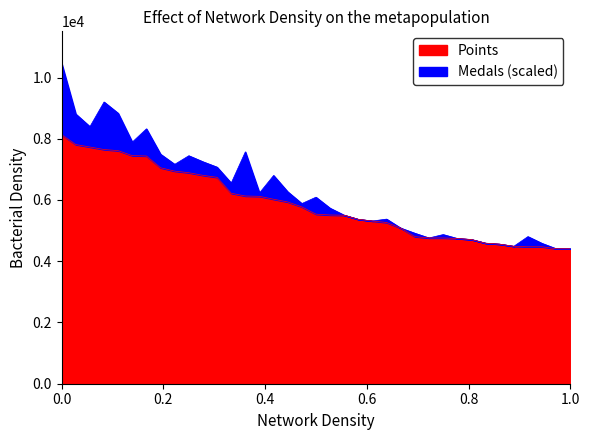

Reading right to left, extract all data points from this chart.

4406	4408	4472	4472	4488	4558	4590	4709	4743	4760	4760	4803	5082	5265	5314	5368	5503	5510	5537	5773	5936	6025	6120	6130	6221	6740	6805	6891	6943	7052	7437	7448	7612	7648	7731	7810	8133